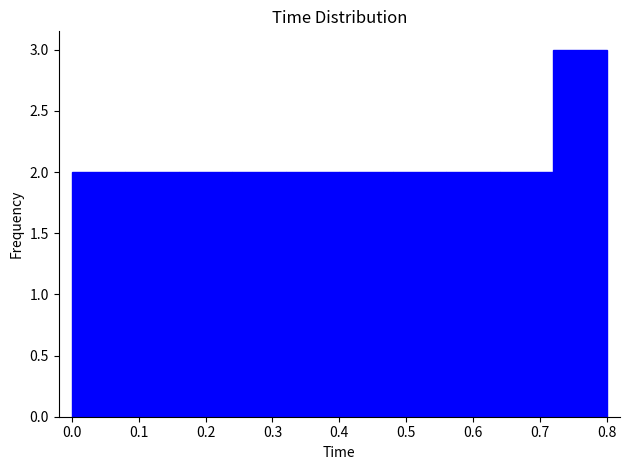

Reading left to right, list every bar in this chart as the range it spans on the x-axis followed by its height. The values are not printed on the chart, so give them approximately, as read against the axis.

0.00 to 0.08: 2
0.08 to 0.16: 2
0.16 to 0.24: 2
0.24 to 0.32: 2
0.32 to 0.40: 2
0.40 to 0.48: 2
0.48 to 0.56: 2
0.56 to 0.64: 2
0.64 to 0.72: 2
0.72 to 0.80: 3